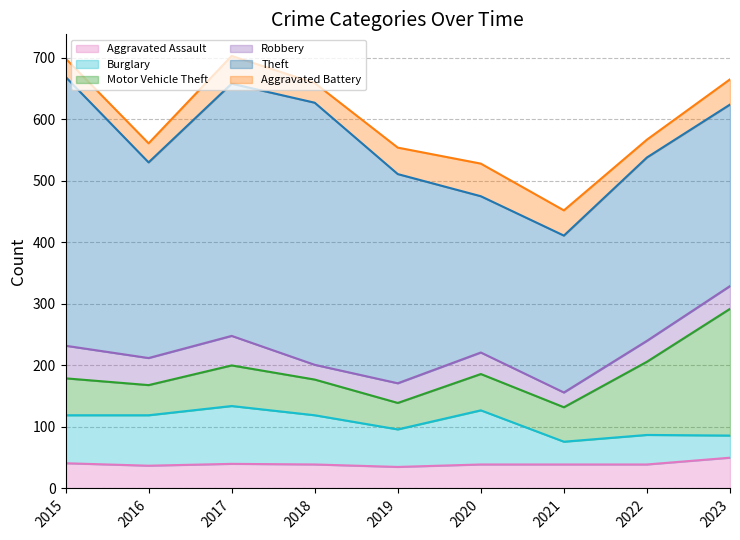

True or false: Theft and Burglary intersect in this chart.

False